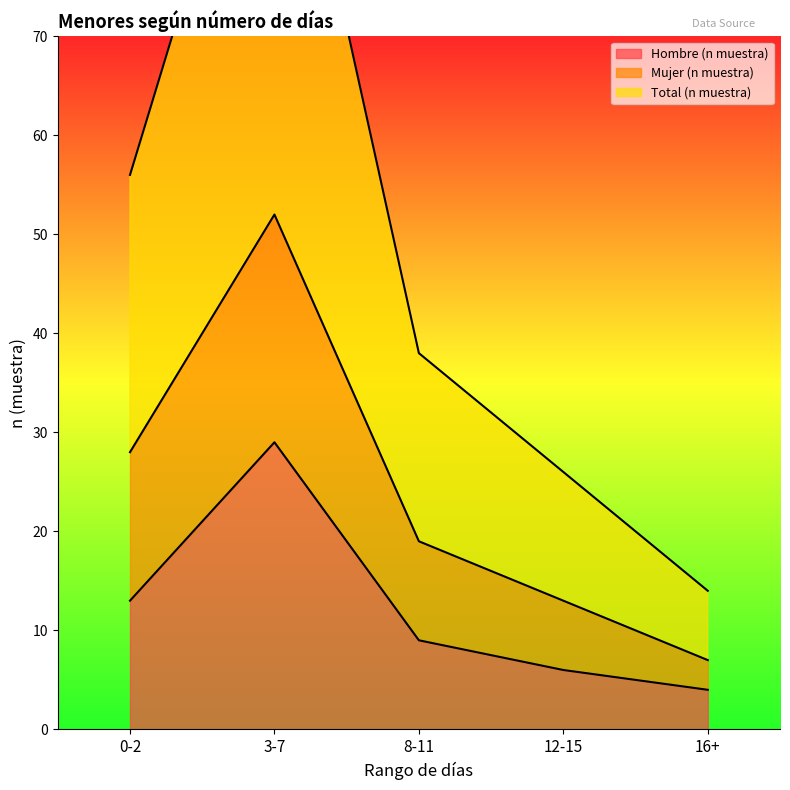

Reading left to right, transcribe all the data shown in this chart.

Hombre (n muestra): 0-2=13	3-7=29	8-11=9	12-15=6	16+=4
Mujer (n muestra): 0-2=28	3-7=52	8-11=19	12-15=13	16+=7
Total (n muestra): 0-2=56	3-7=104	8-11=38	12-15=26	16+=14